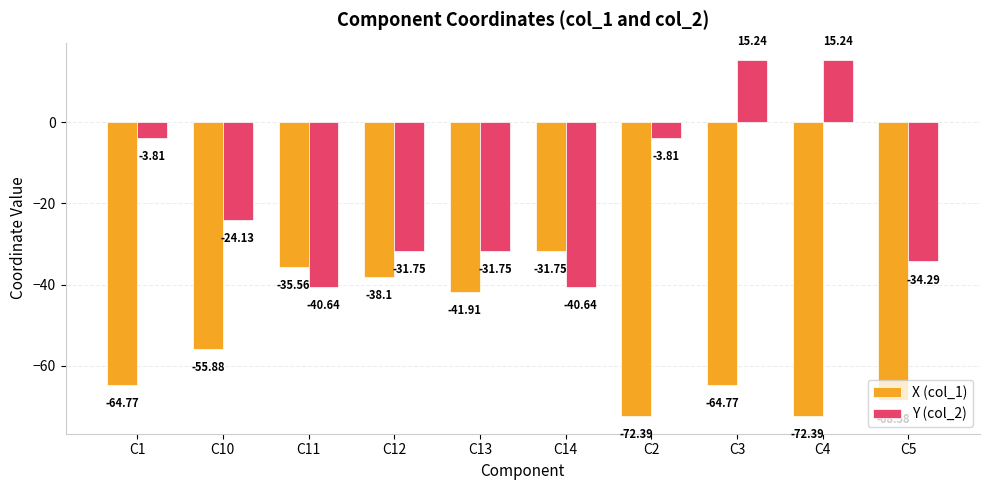

What is the difference between the X (col_1) values at C4 and C10?

16.5